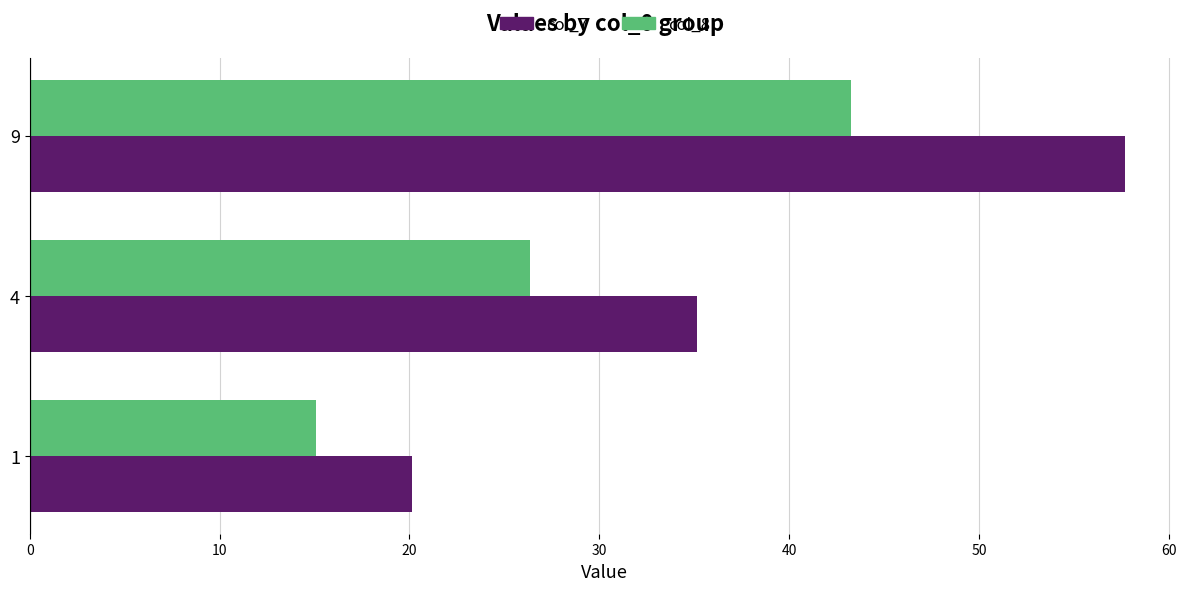

List the series in order of their overall mean, highest first.

col_7, col_8